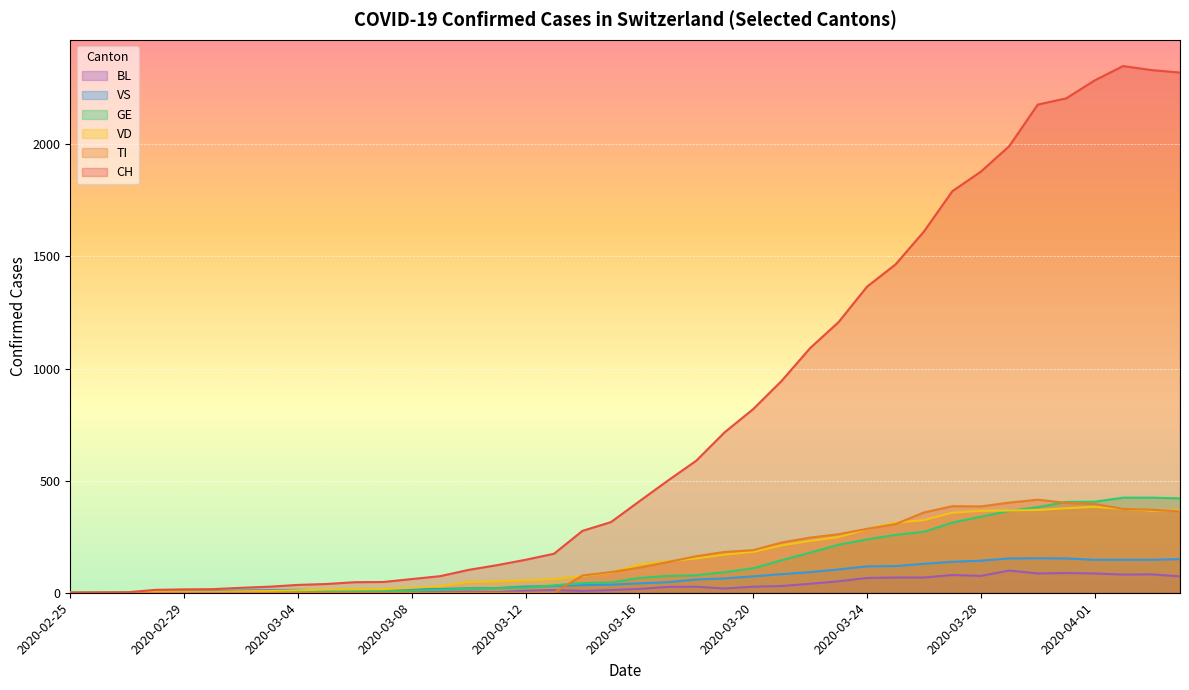

True or false: CH and VS cross at least once.

False